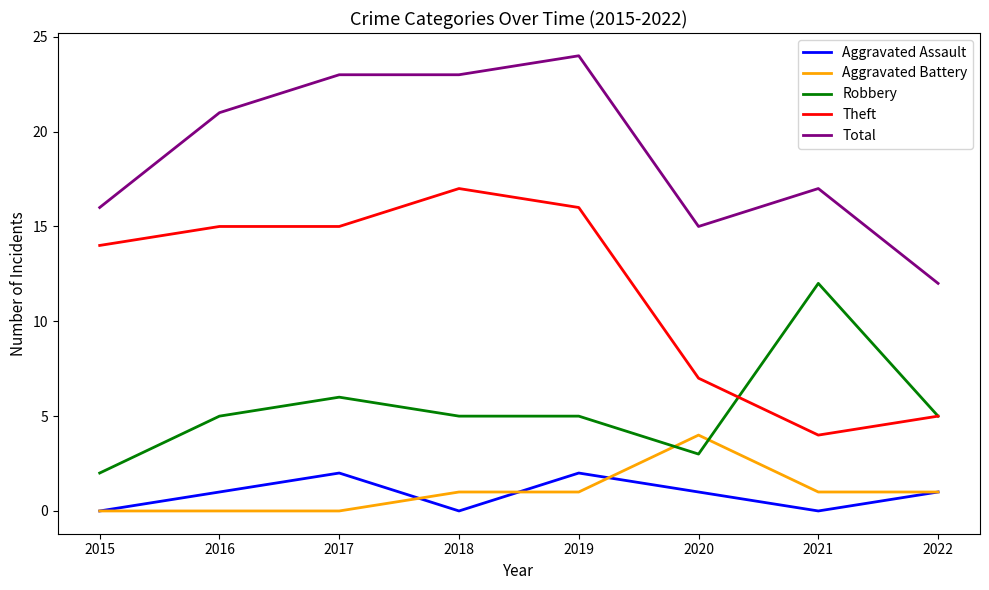

What is the spread (max minus min) of values at 2018?

23